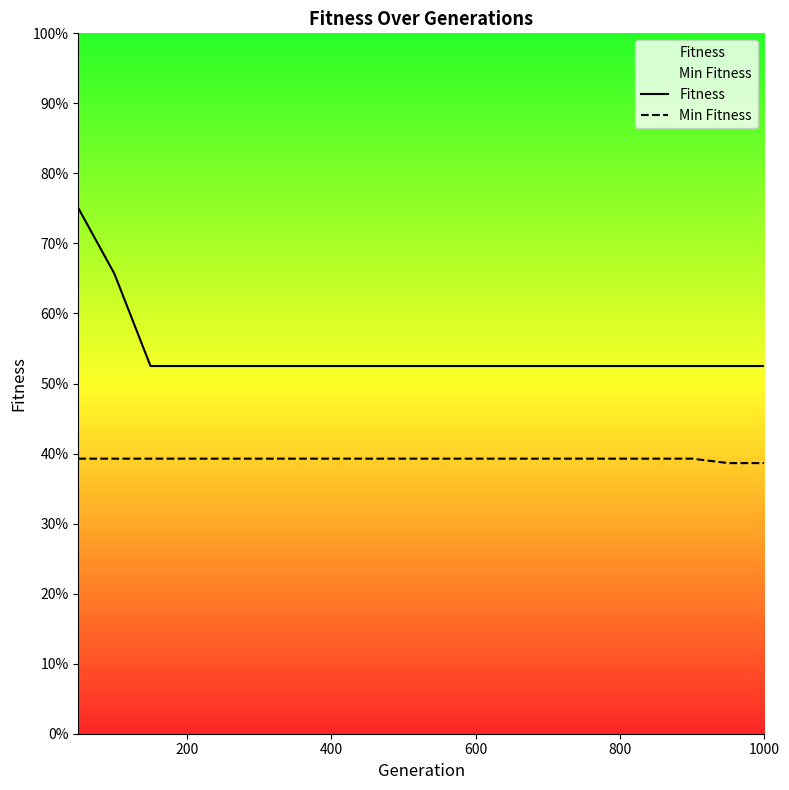

Read the Fitness value at 1000.

0.5